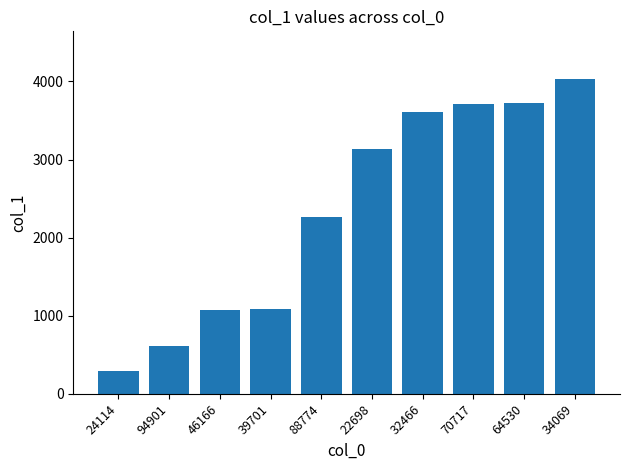

What value does the data have at 46166?

1071